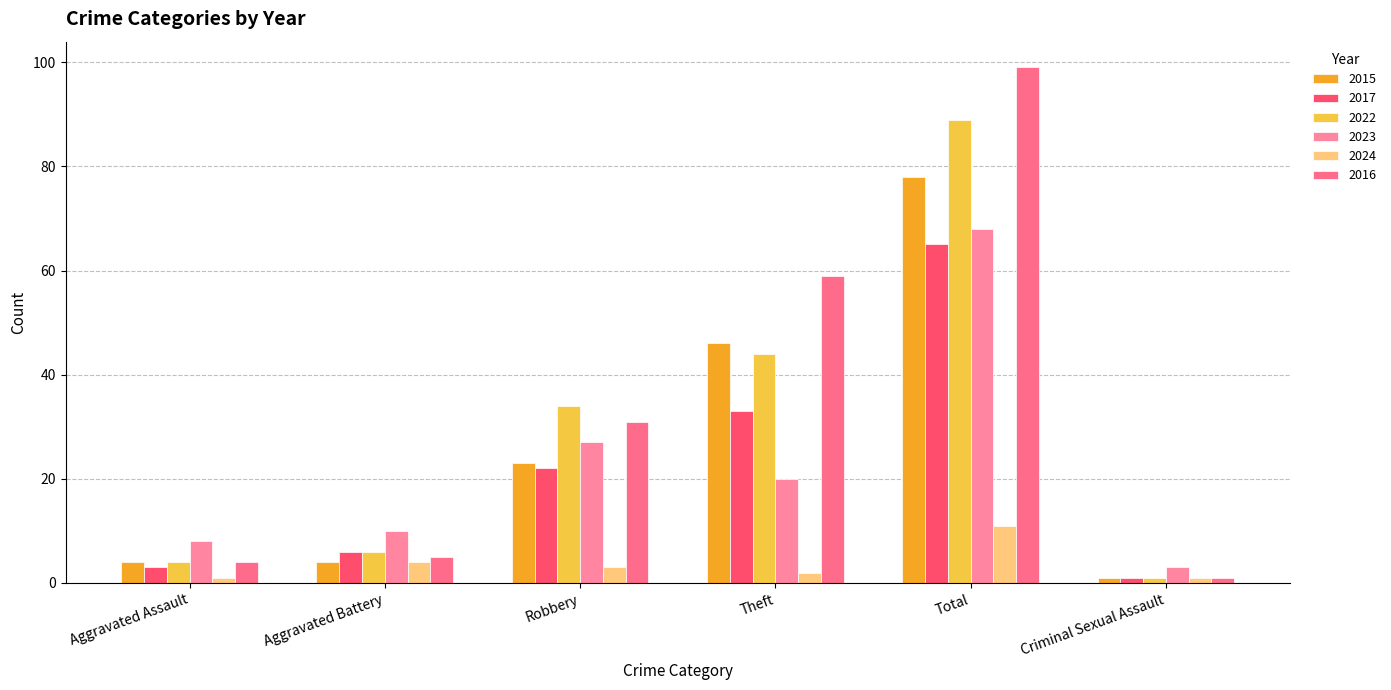

What is the sum of all 2016 values?

199